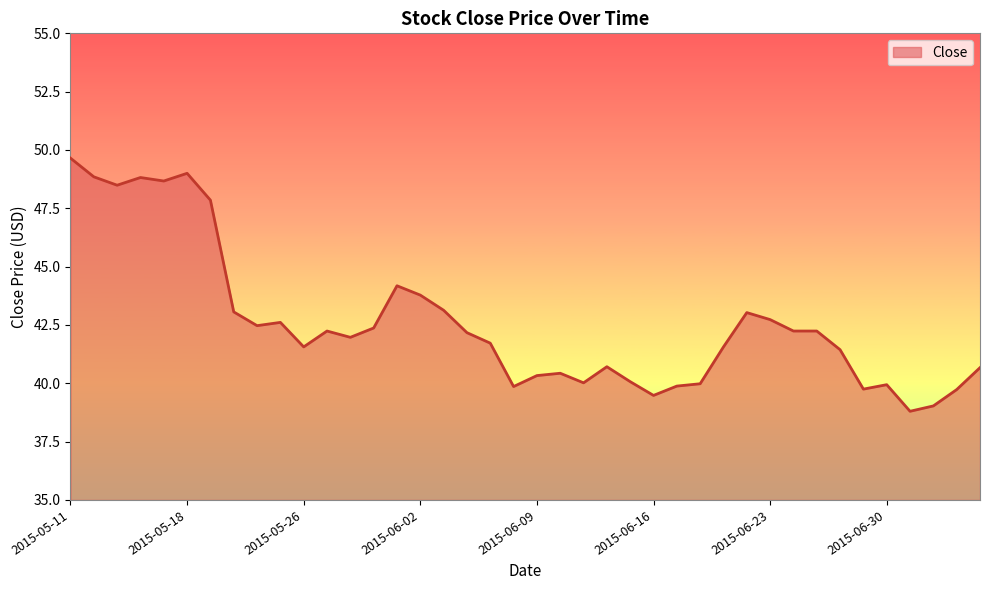

What is the difference between the maximum and minimum values?

10.9